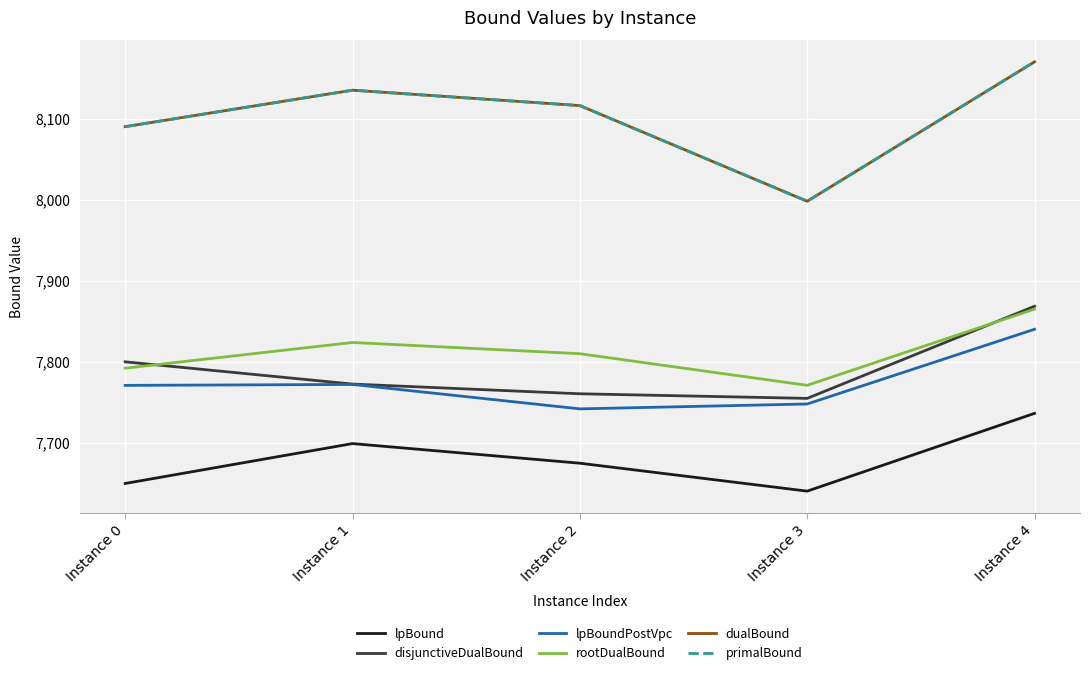

What is the average value of the dualBound series?

8101.8